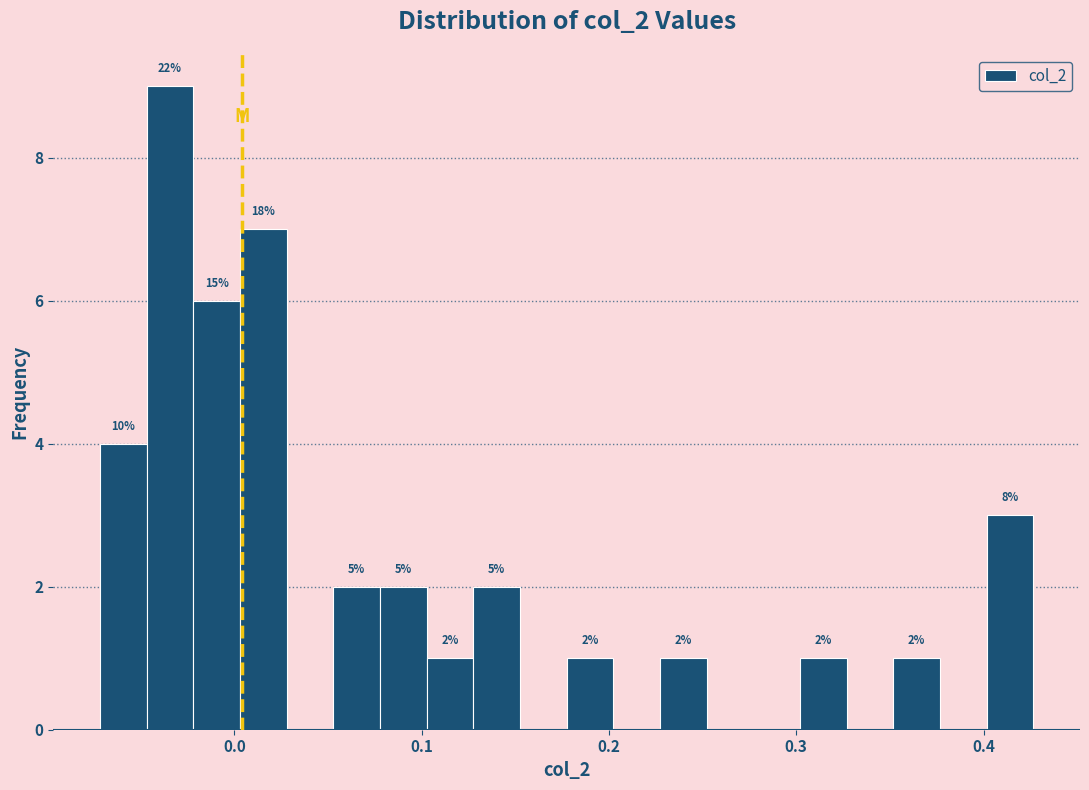

Around what value on the x-axis is the tallest bar? Give the approximate position of its centre, as read against the axis.

-0.03